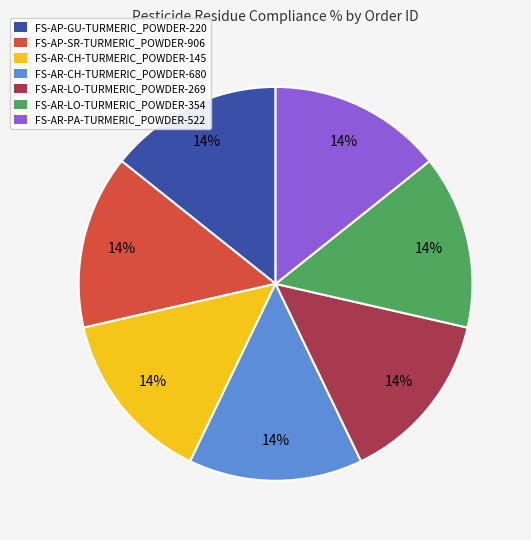

What percentage is the FS-AR-CH-TURMERIC_POWDER-145 slice, to the nearest percent?

14%